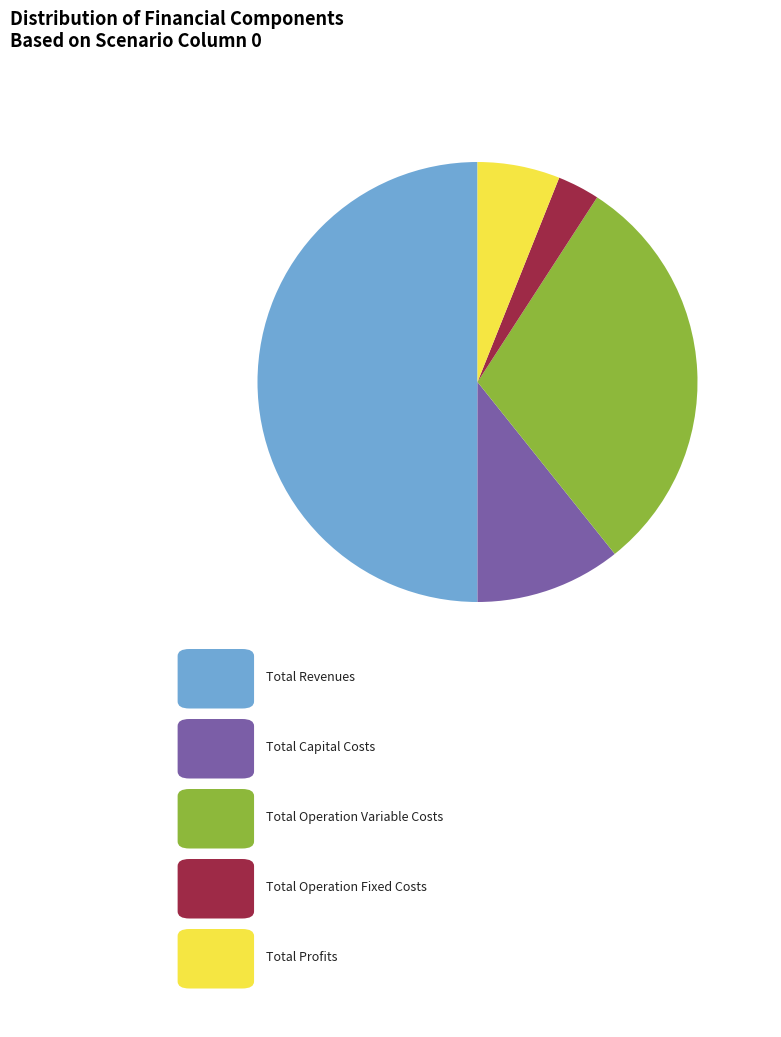

Rank the categories by value from highest to lowest.

Total Revenues, Total Operation Variable Costs, Total Capital Costs, Total Profits, Total Operation Fixed Costs